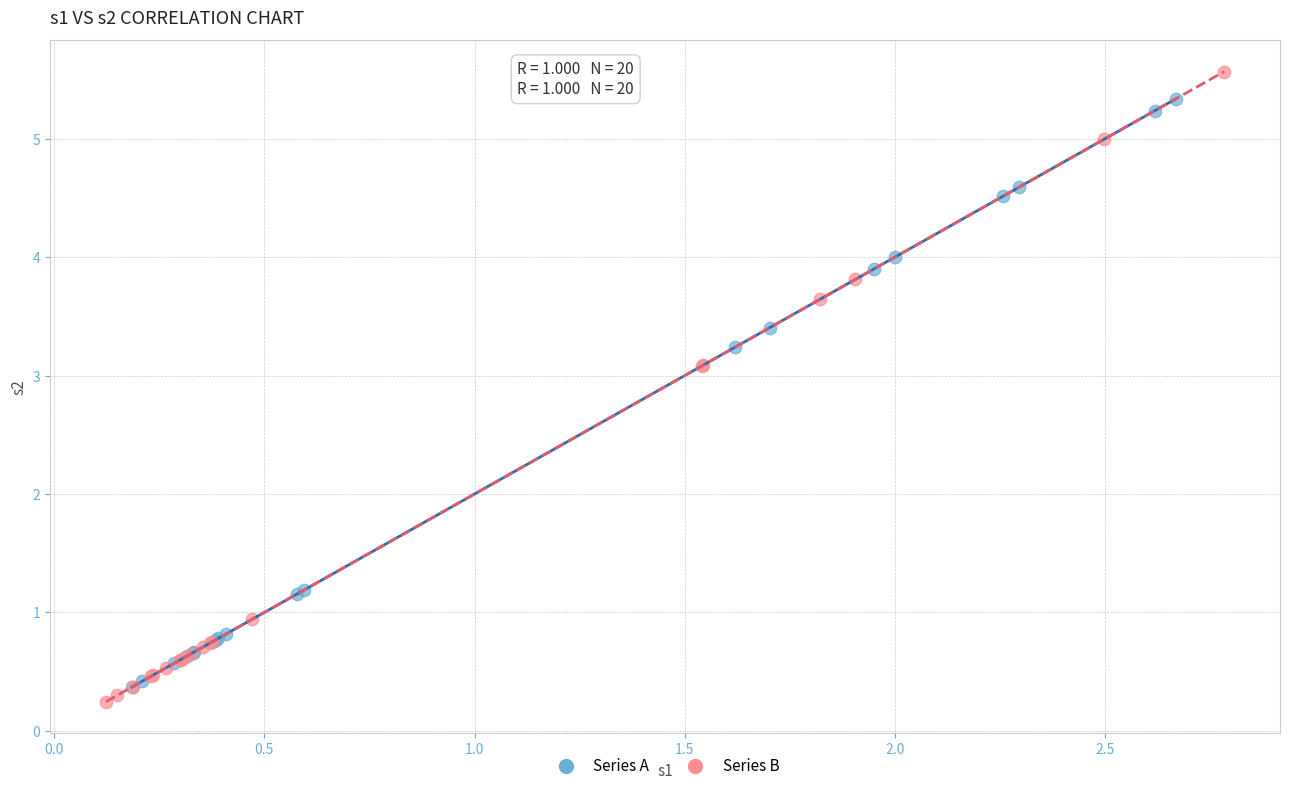

Which series has the largest Y range (max minus min)?

Series B